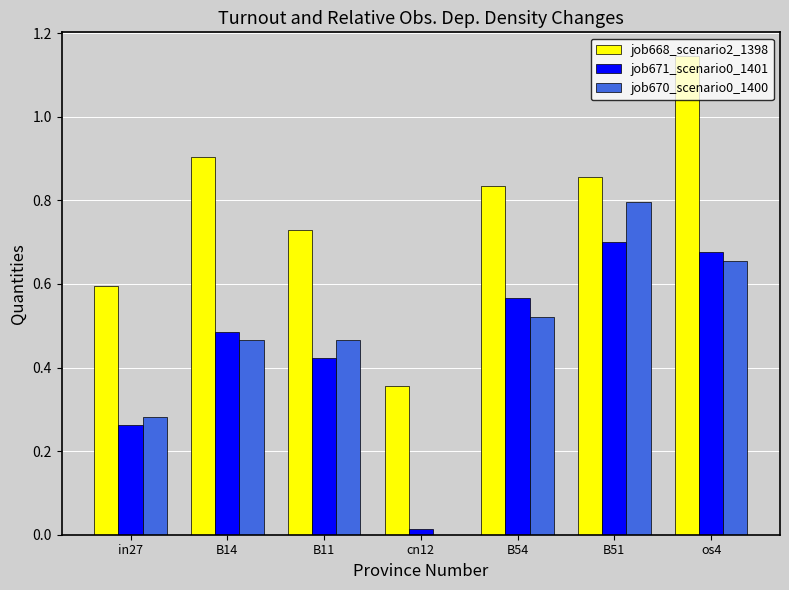

What is the sum of all job668_scenario2_1398 values?

5.4